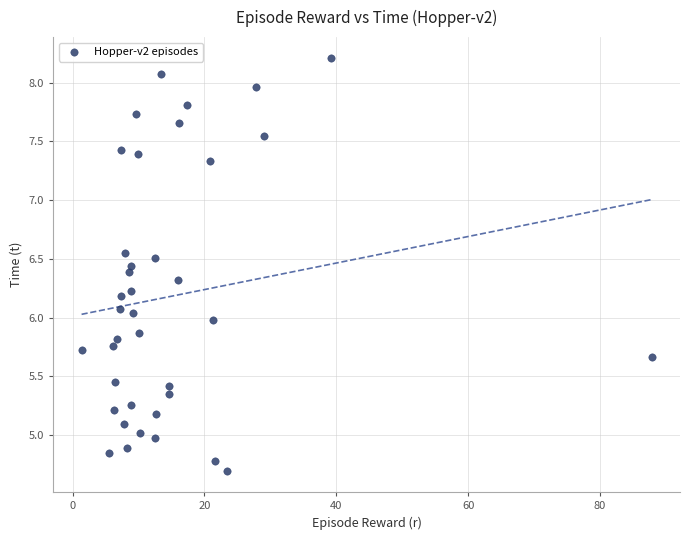

What is the range of X values (max minus min)?

86.5